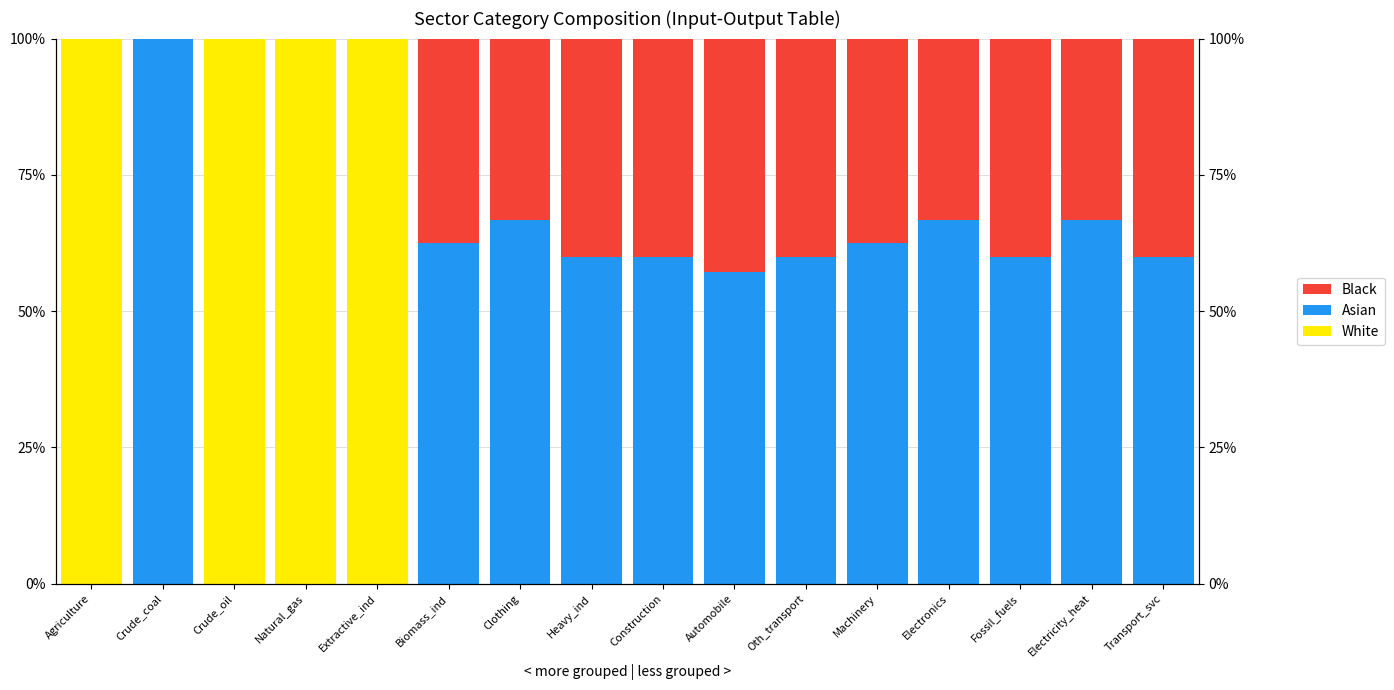

What is the label of the 5th bar from the left?

Extractive_ind